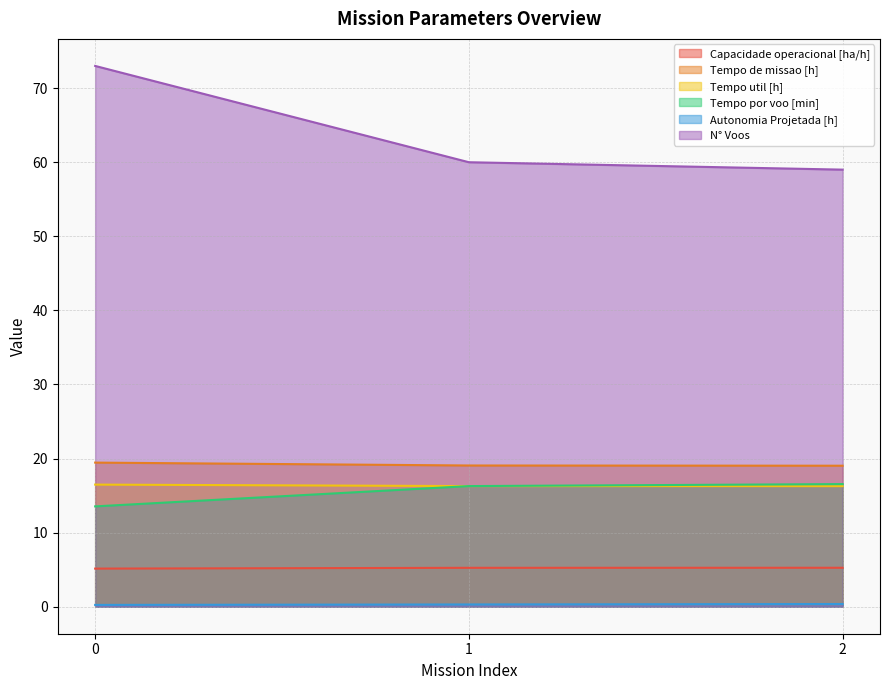

What is the value of the Autonomia Projetada [h] point at the 3rd from the left?

0.4